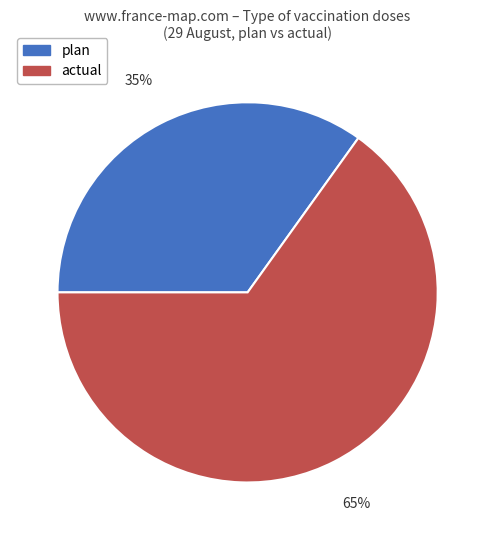

What percentage is the actual slice, to the nearest percent?

65%